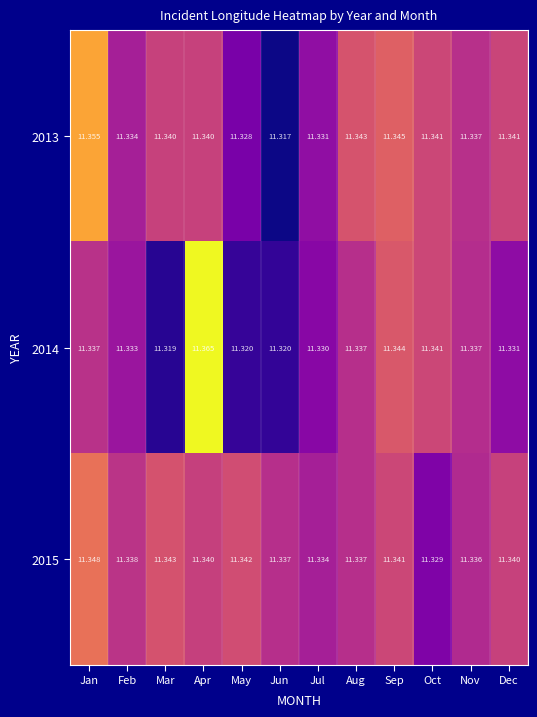

At which category is the sum across all series the highest?

Apr